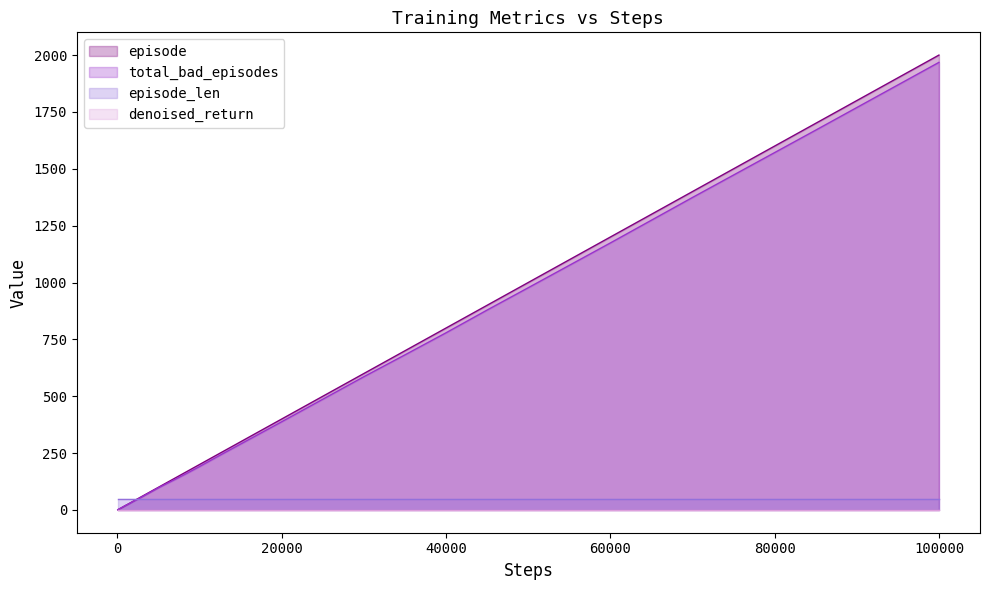

Count the number of data series in this chart.

4